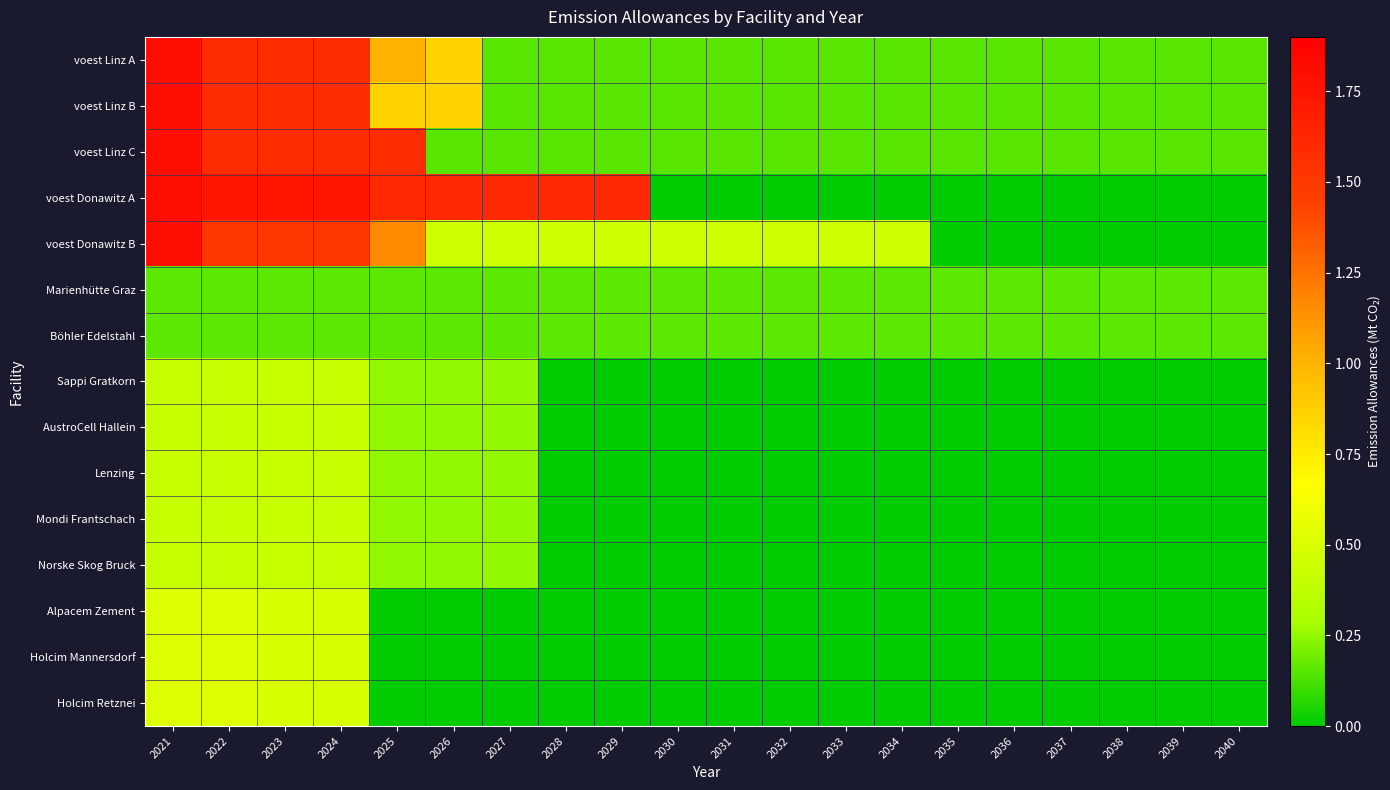

Reading left to right, extract all data points from this chart.

voest Linz A: 2021=1.8	2022=1.6	2023=1.6	2024=1.6	2025=1.0	2026=0.9	2027=0.2	2028=0.2	2029=0.2	2030=0.2	2031=0.2	2032=0.2	2033=0.2	2034=0.2	2035=0.2	2036=0.2	2037=0.2	2038=0.2	2039=0.2	2040=0.2
voest Linz B: 2021=1.8	2022=1.6	2023=1.6	2024=1.6	2025=0.9	2026=0.9	2027=0.2	2028=0.2	2029=0.2	2030=0.2	2031=0.2	2032=0.2	2033=0.2	2034=0.2	2035=0.2	2036=0.2	2037=0.2	2038=0.2	2039=0.2	2040=0.2
voest Linz C: 2021=1.8	2022=1.6	2023=1.6	2024=1.6	2025=1.6	2026=0.2	2027=0.2	2028=0.2	2029=0.2	2030=0.2	2031=0.2	2032=0.2	2033=0.2	2034=0.2	2035=0.2	2036=0.2	2037=0.2	2038=0.2	2039=0.2	2040=0.2
voest Donawitz A: 2021=1.8	2022=1.8	2023=1.8	2024=1.8	2025=1.6	2026=1.6	2027=1.6	2028=1.6	2029=1.6	2030=0.0	2031=0.0	2032=0.0	2033=0.0	2034=0.0	2035=0.0	2036=0.0	2037=0.0	2038=0.0	2039=0.0	2040=0.0
voest Donawitz B: 2021=1.8	2022=1.5	2023=1.5	2024=1.5	2025=1.2	2026=0.4	2027=0.4	2028=0.4	2029=0.4	2030=0.4	2031=0.4	2032=0.4	2033=0.4	2034=0.4	2035=0.0	2036=0.0	2037=0.0	2038=0.0	2039=0.0	2040=0.0
Marienhütte Graz: 2021=0.2	2022=0.2	2023=0.2	2024=0.2	2025=0.2	2026=0.2	2027=0.2	2028=0.2	2029=0.2	2030=0.2	2031=0.2	2032=0.2	2033=0.2	2034=0.2	2035=0.2	2036=0.2	2037=0.2	2038=0.2	2039=0.2	2040=0.2
Böhler Edelstahl: 2021=0.2	2022=0.2	2023=0.2	2024=0.2	2025=0.2	2026=0.2	2027=0.2	2028=0.2	2029=0.2	2030=0.2	2031=0.2	2032=0.2	2033=0.2	2034=0.2	2035=0.2	2036=0.2	2037=0.2	2038=0.2	2039=0.2	2040=0.2
Sappi Gratkorn: 2021=0.4	2022=0.4	2023=0.4	2024=0.4	2025=0.2	2026=0.2	2027=0.2	2028=0.0	2029=0.0	2030=0.0	2031=0.0	2032=0.0	2033=0.0	2034=0.0	2035=0.0	2036=0.0	2037=0.0	2038=0.0	2039=0.0	2040=0.0
AustroCell Hallein: 2021=0.4	2022=0.4	2023=0.4	2024=0.4	2025=0.2	2026=0.2	2027=0.2	2028=0.0	2029=0.0	2030=0.0	2031=0.0	2032=0.0	2033=0.0	2034=0.0	2035=0.0	2036=0.0	2037=0.0	2038=0.0	2039=0.0	2040=0.0
Lenzing: 2021=0.4	2022=0.4	2023=0.4	2024=0.4	2025=0.2	2026=0.2	2027=0.2	2028=0.0	2029=0.0	2030=0.0	2031=0.0	2032=0.0	2033=0.0	2034=0.0	2035=0.0	2036=0.0	2037=0.0	2038=0.0	2039=0.0	2040=0.0
Mondi Frantschach: 2021=0.4	2022=0.4	2023=0.4	2024=0.4	2025=0.2	2026=0.2	2027=0.2	2028=0.0	2029=0.0	2030=0.0	2031=0.0	2032=0.0	2033=0.0	2034=0.0	2035=0.0	2036=0.0	2037=0.0	2038=0.0	2039=0.0	2040=0.0
Norske Skog Bruck: 2021=0.4	2022=0.4	2023=0.4	2024=0.4	2025=0.2	2026=0.2	2027=0.2	2028=0.0	2029=0.0	2030=0.0	2031=0.0	2032=0.0	2033=0.0	2034=0.0	2035=0.0	2036=0.0	2037=0.0	2038=0.0	2039=0.0	2040=0.0
Alpacem Zement: 2021=0.5	2022=0.5	2023=0.5	2024=0.5	2025=0.0	2026=0.0	2027=0.0	2028=0.0	2029=0.0	2030=0.0	2031=0.0	2032=0.0	2033=0.0	2034=0.0	2035=0.0	2036=0.0	2037=0.0	2038=0.0	2039=0.0	2040=0.0
Holcim Mannersdorf: 2021=0.5	2022=0.5	2023=0.5	2024=0.5	2025=0.0	2026=0.0	2027=0.0	2028=0.0	2029=0.0	2030=0.0	2031=0.0	2032=0.0	2033=0.0	2034=0.0	2035=0.0	2036=0.0	2037=0.0	2038=0.0	2039=0.0	2040=0.0
Holcim Retznei: 2021=0.5	2022=0.5	2023=0.5	2024=0.5	2025=0.0	2026=0.0	2027=0.0	2028=0.0	2029=0.0	2030=0.0	2031=0.0	2032=0.0	2033=0.0	2034=0.0	2035=0.0	2036=0.0	2037=0.0	2038=0.0	2039=0.0	2040=0.0